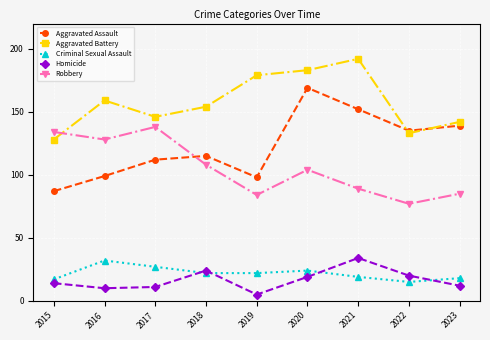

True or false: Criminal Sexual Assault and Aggravated Battery cross at least once.

False